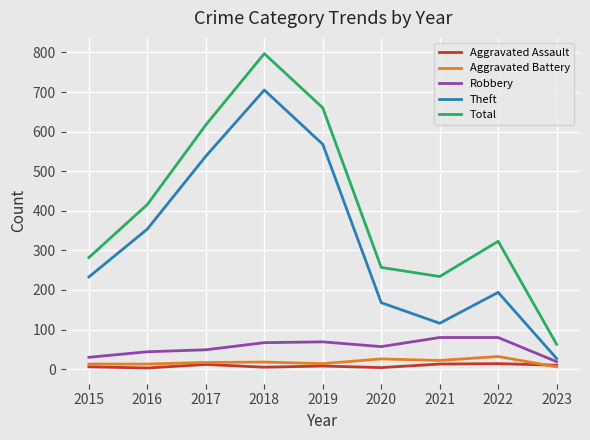

True or false: Total has a value of 617 at 2017.

True